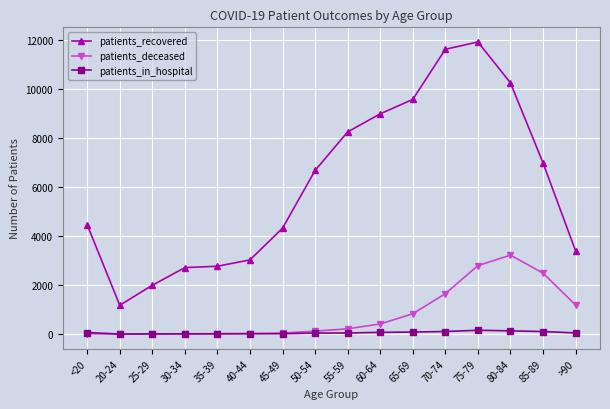

At which category is the sum across all series the highest?

75-79